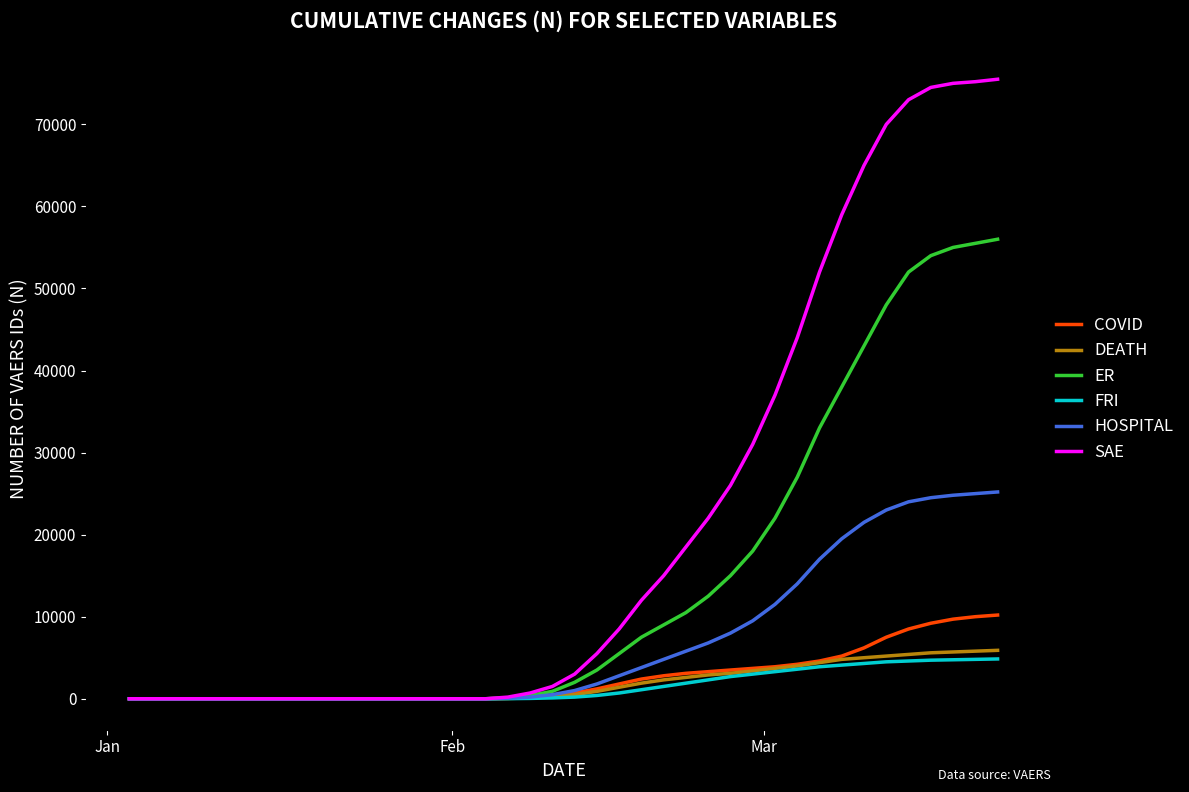

Rank the series by their maximum value, from highest to lowest.

SAE, ER, HOSPITAL, COVID, DEATH, FRI